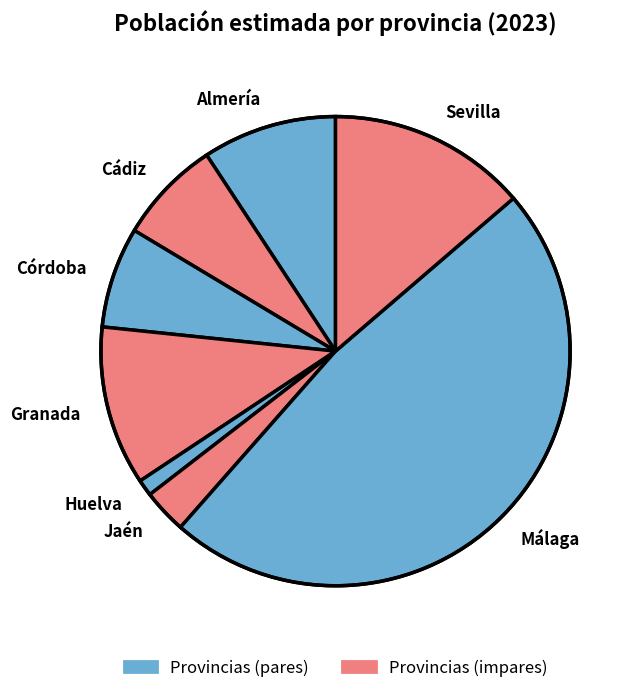

Which has a higher value, Sevilla or Jaén?

Sevilla